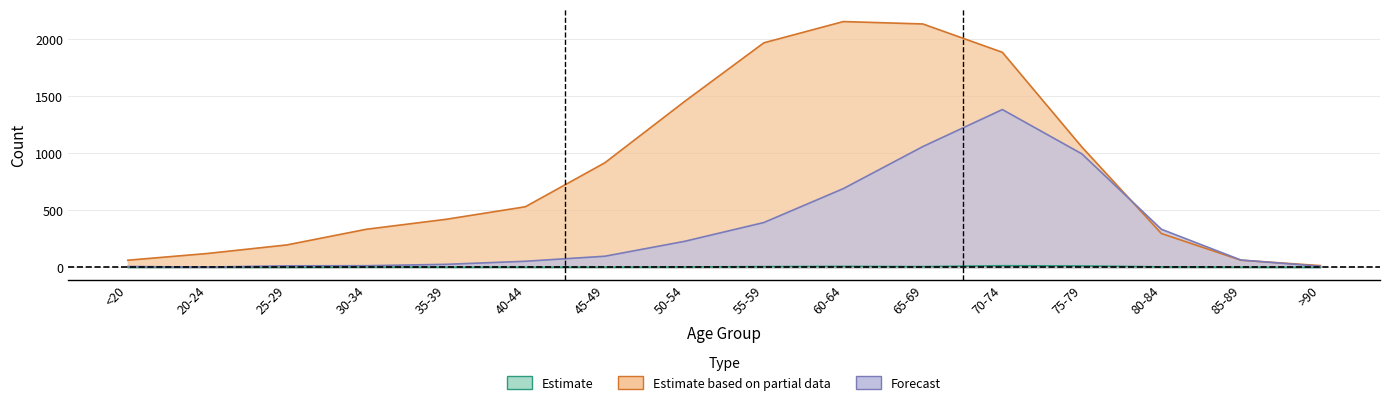

At which category does the chart reach its minimum across all series?

<20